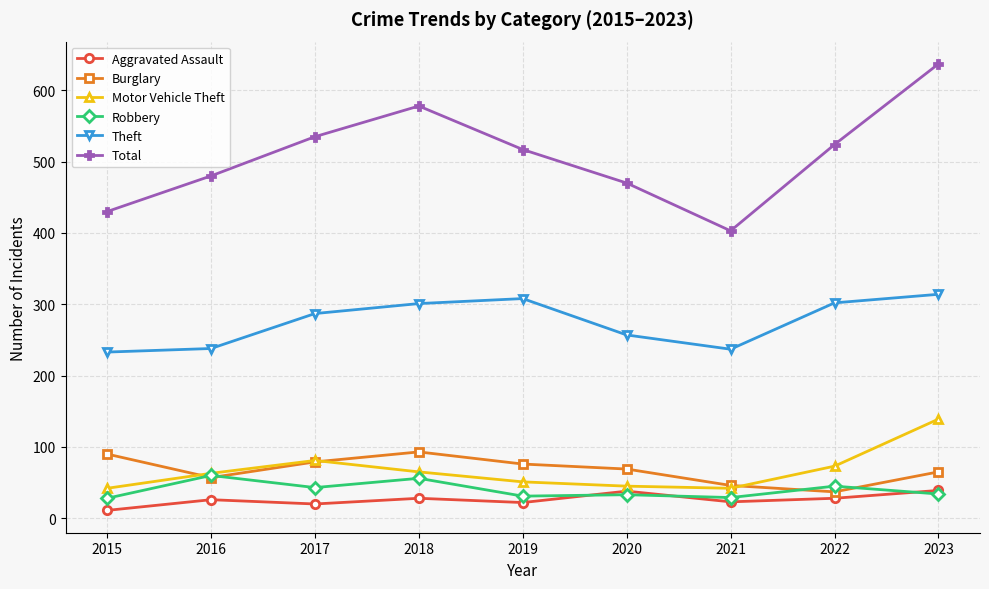

Between 2018 and 2023, which series saw the biggest shift?

Motor Vehicle Theft